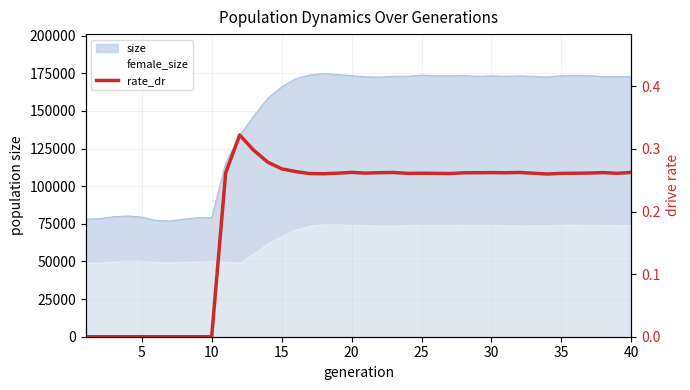

Between 28 and 18, which is larger?

28